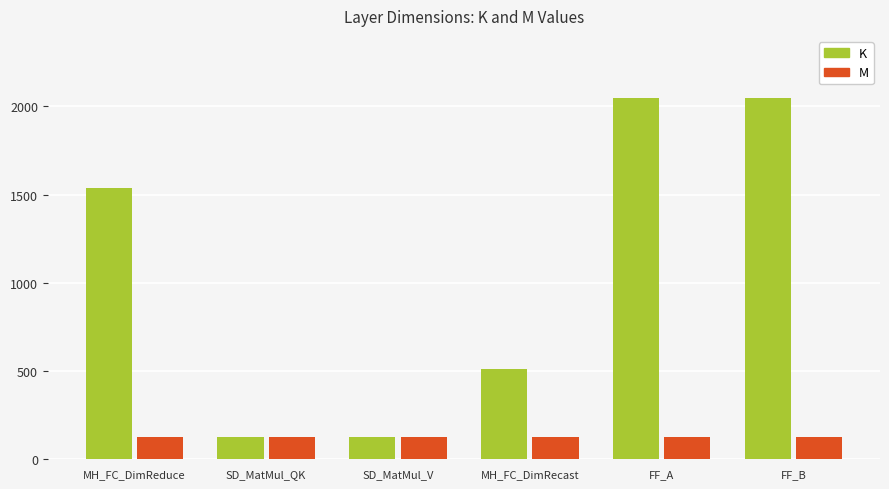

How many series are shown in this chart?

2